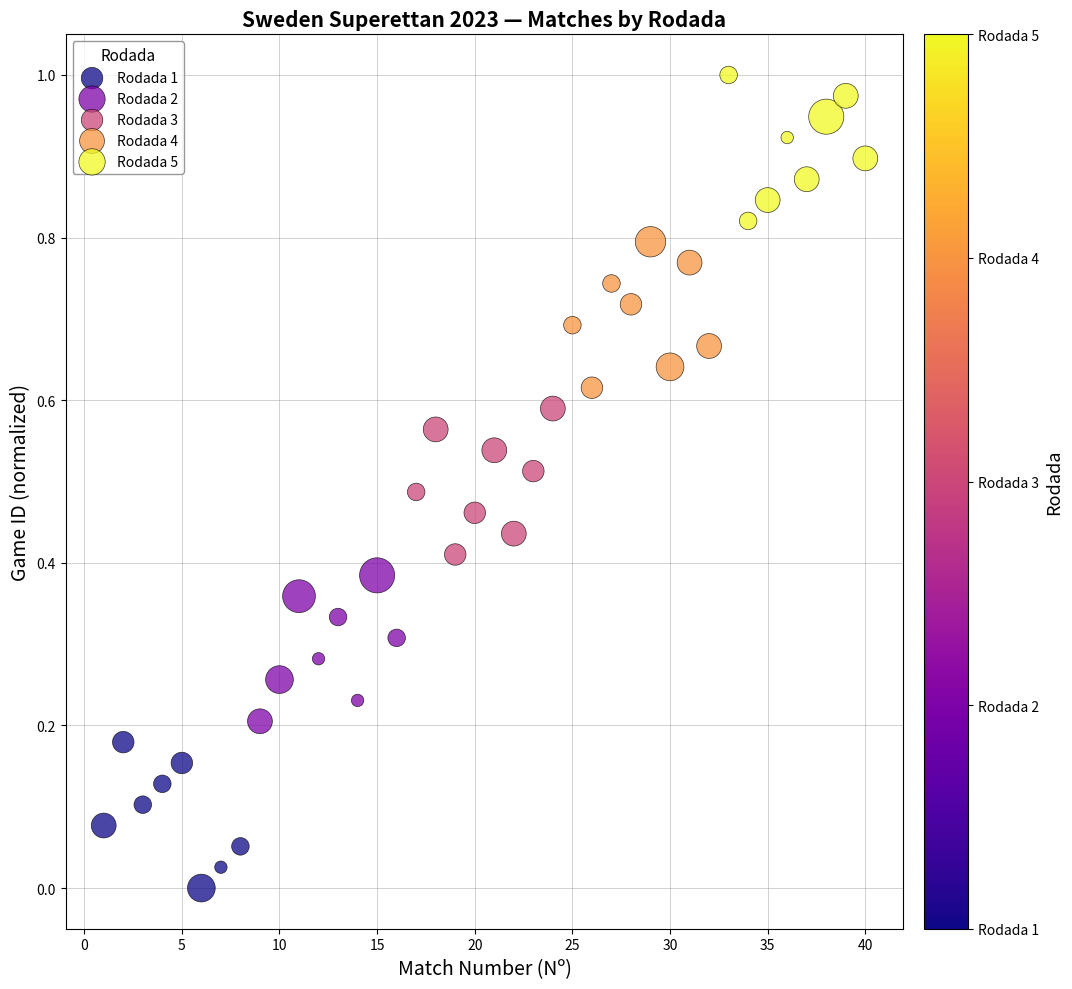

Which series contains the highest Y value?

Rodada 5